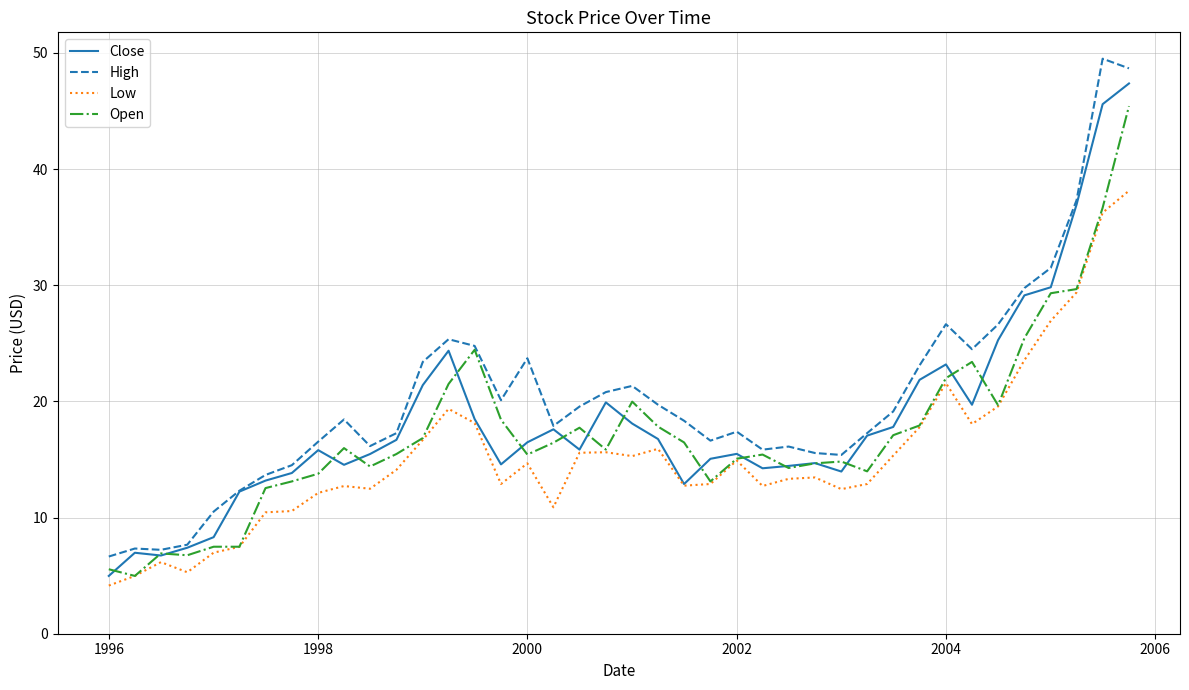

What is the greatest value displayed?

49.5